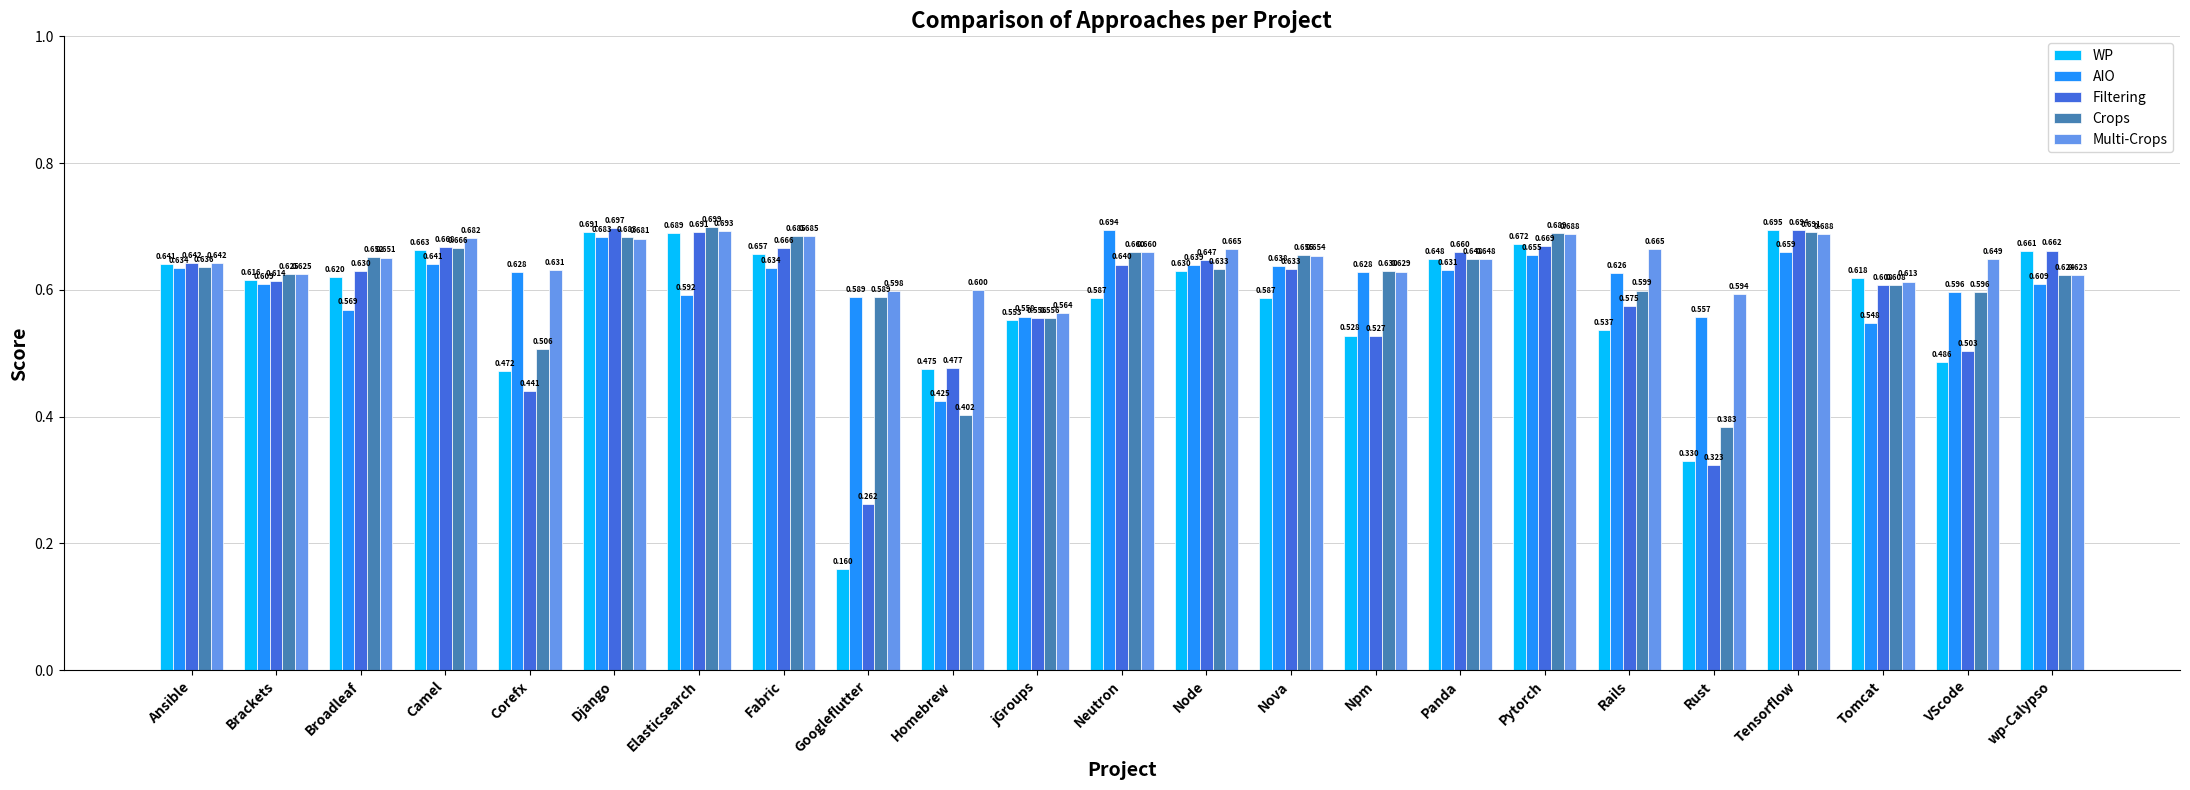

What is the total value across all series at jGroups?

2.8